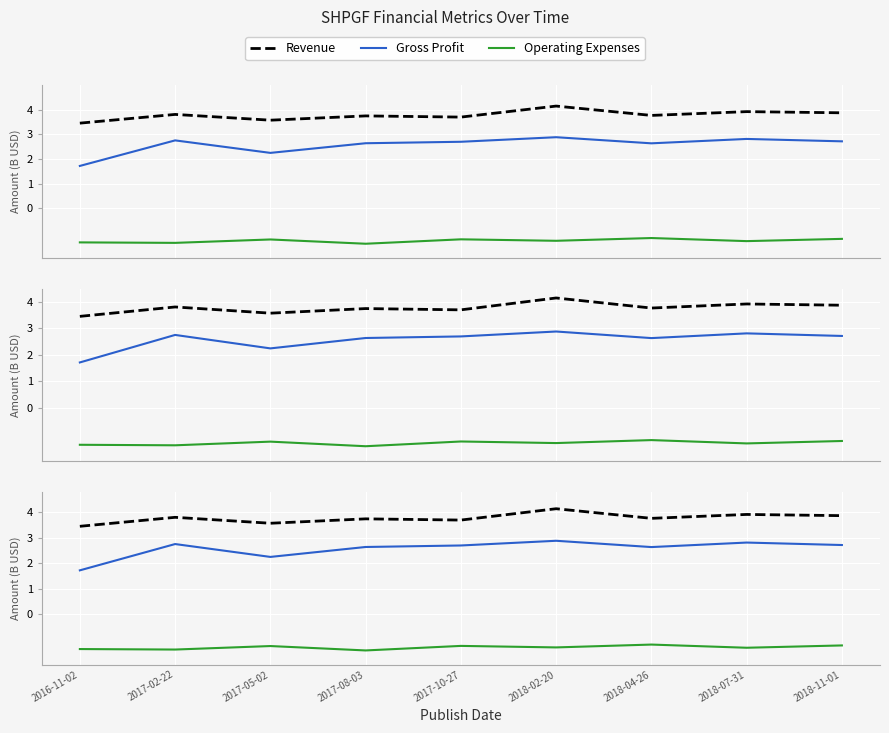

Which category has the highest value in the Revenue series?

2018-02-20